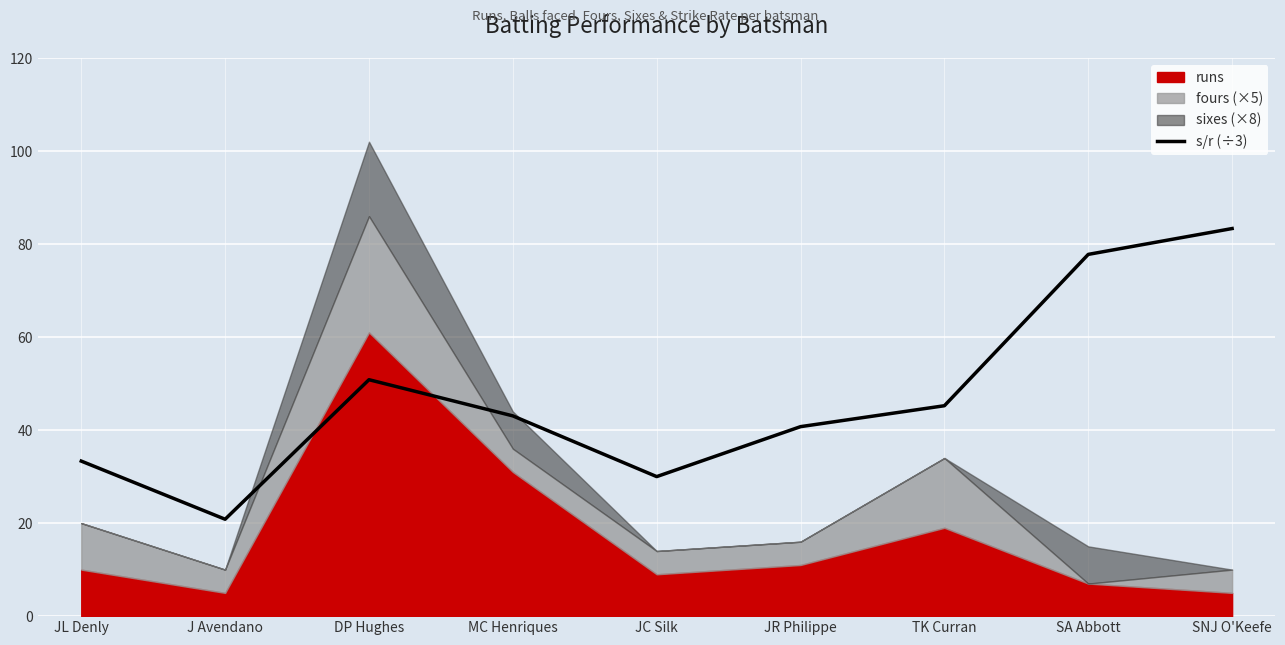

Where is the first local maximum?

DP Hughes